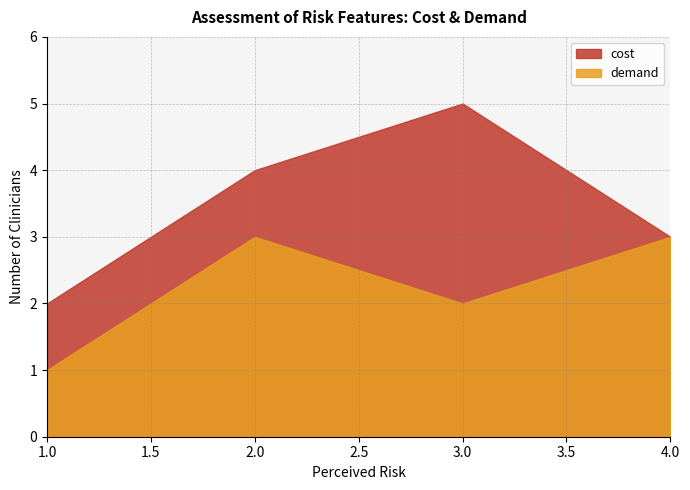

Does the chart have visible grid lines?

Yes